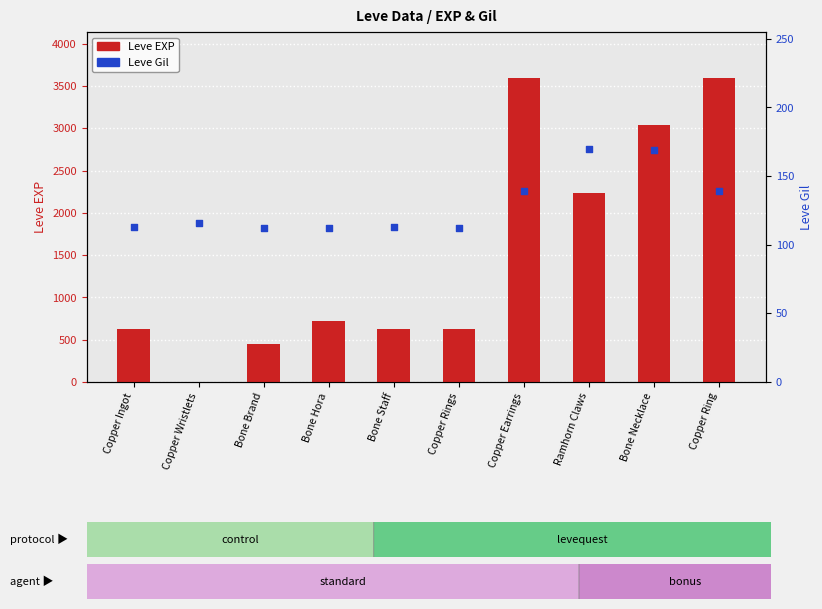

Which series has the largest Y range (max minus min)?

Leve EXP